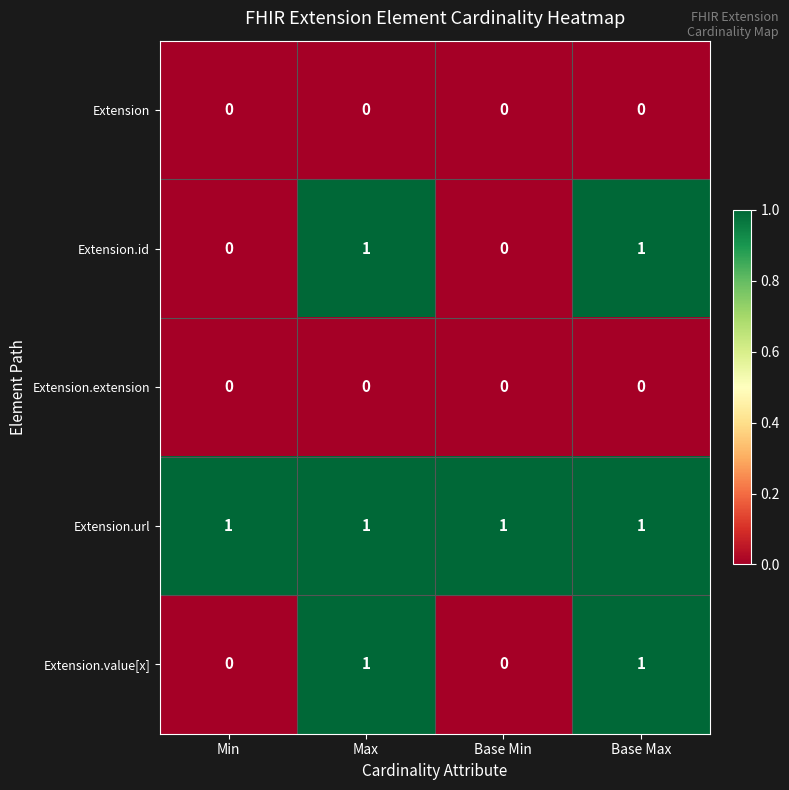

The Extension.url series shows 0 at Max. True or false?

False